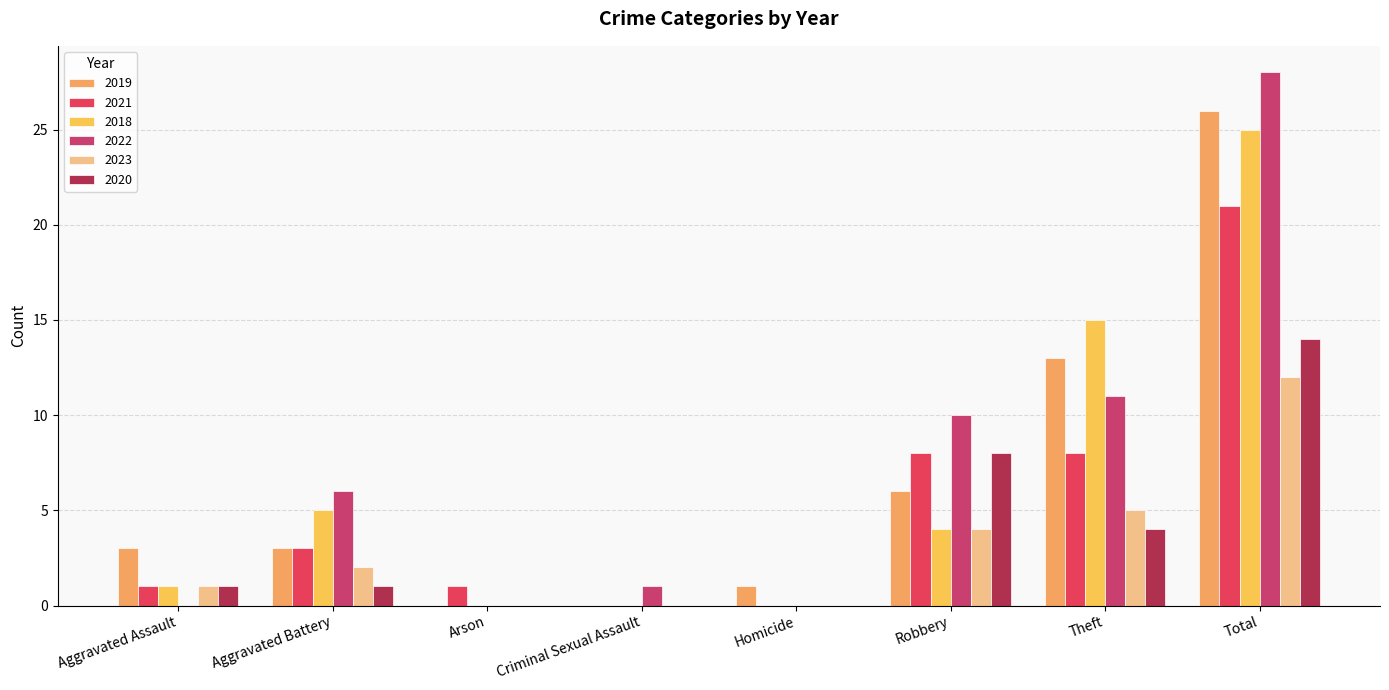

Count the number of categories in the chart.

8